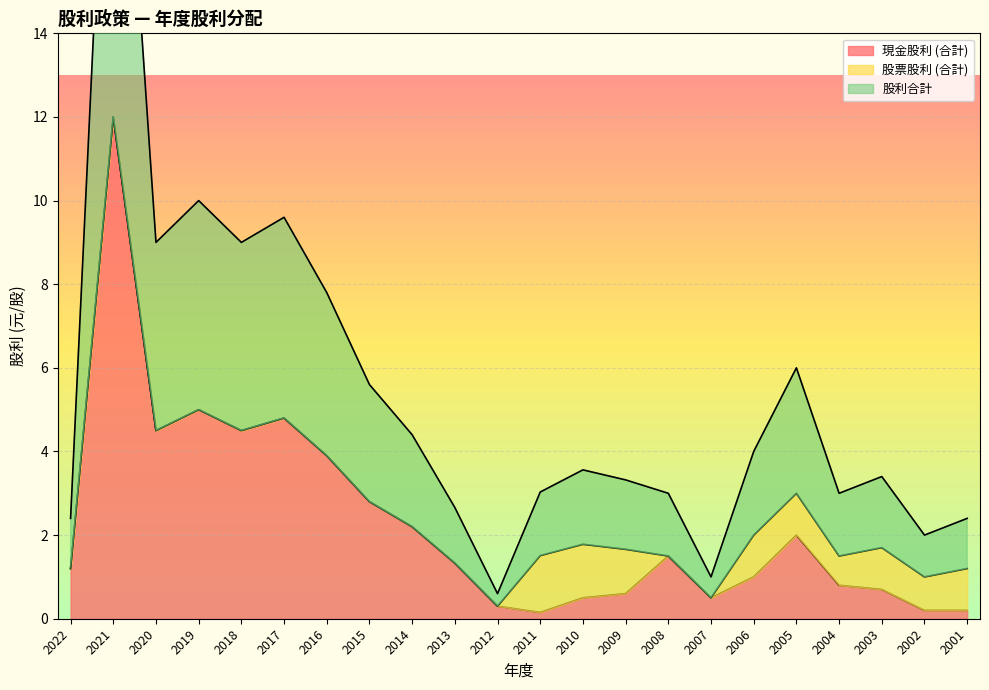

True or false: 現金股利 (合計) and 股利合計 cross at least once.

False